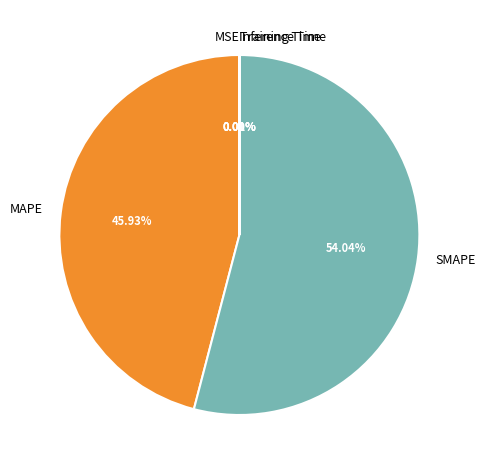

The SMAPE slice represents 54% of the pie. True or false?

True